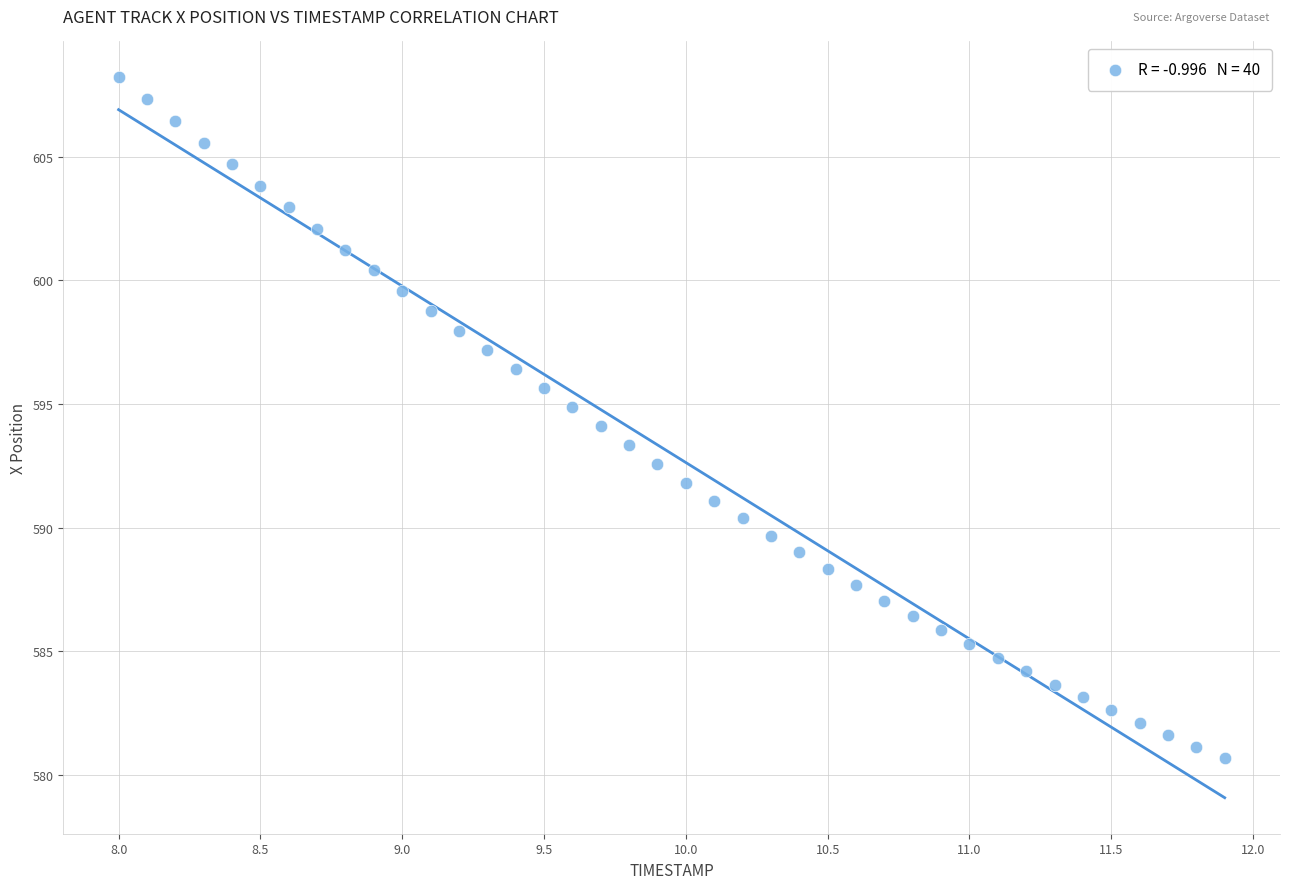

What is the range of Y values (max minus min)?

27.5